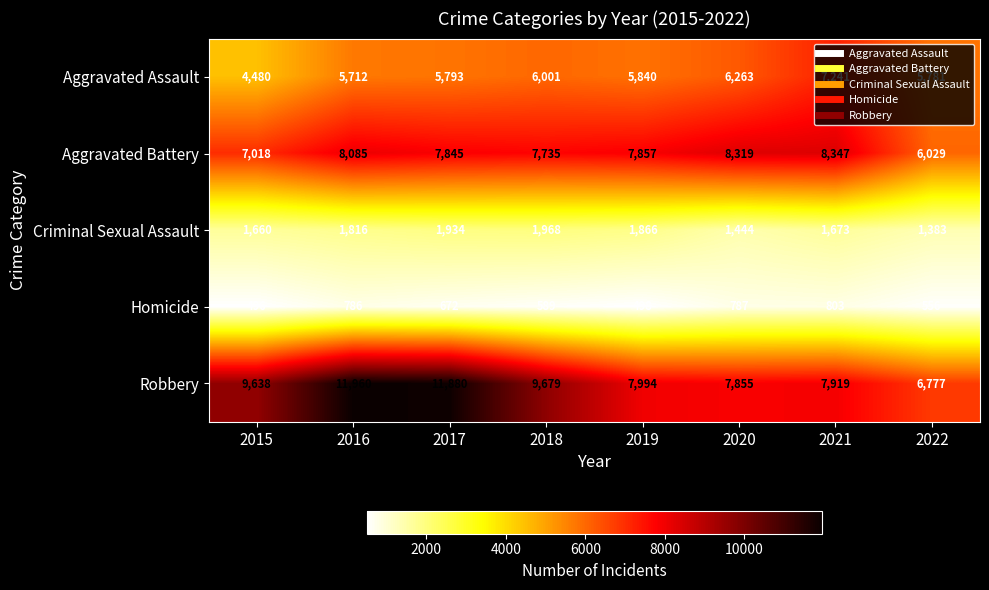

What is the difference between the maximum and minimum values in the Aggravated Battery series?

2318